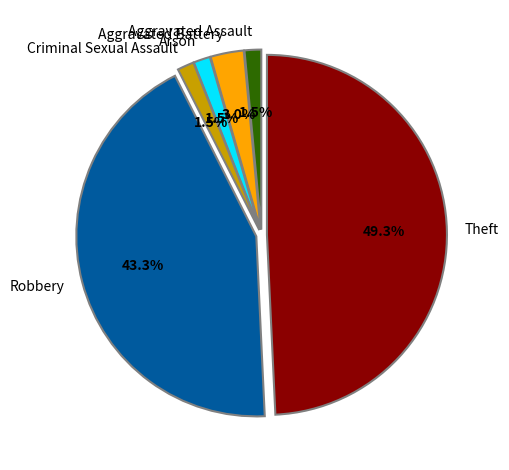

To the nearest percent, what is the average slice percentage?

17%